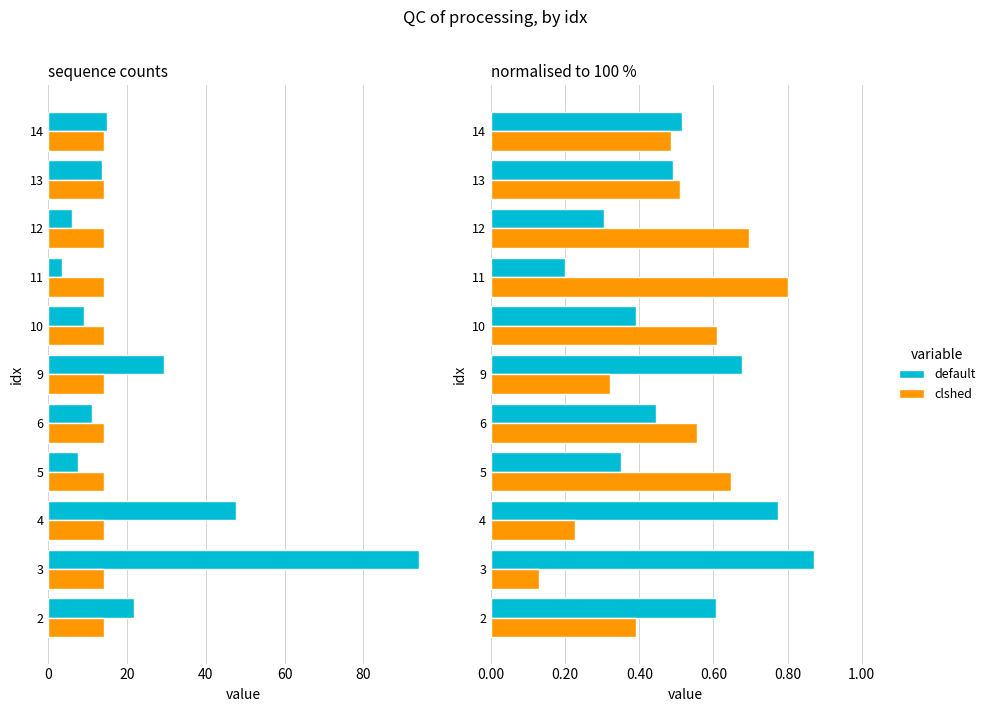

How many bars are there in each group?

2